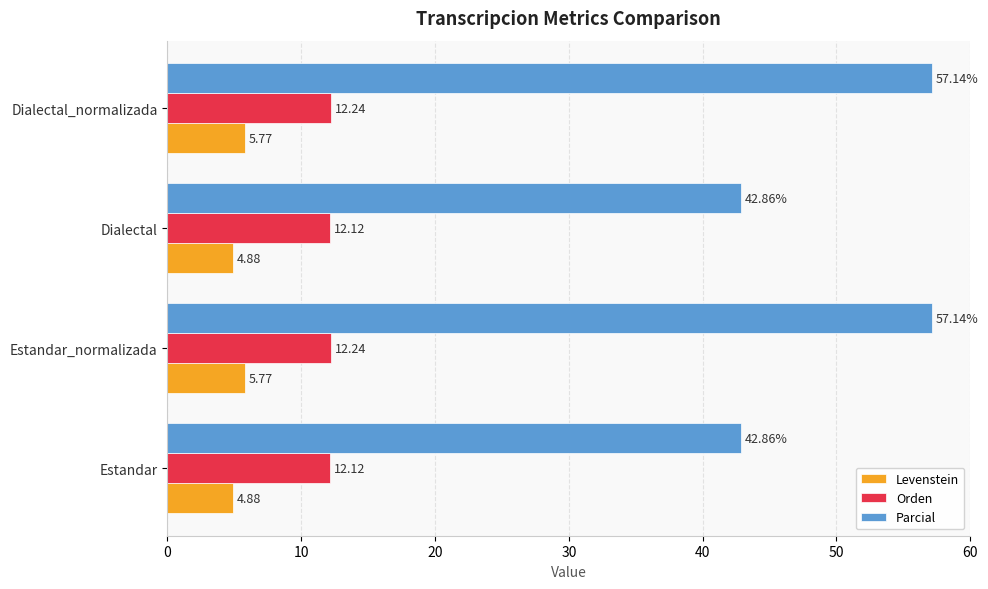

Between Estandar and Estandar_normalizada, which series saw the biggest shift?

Parcial